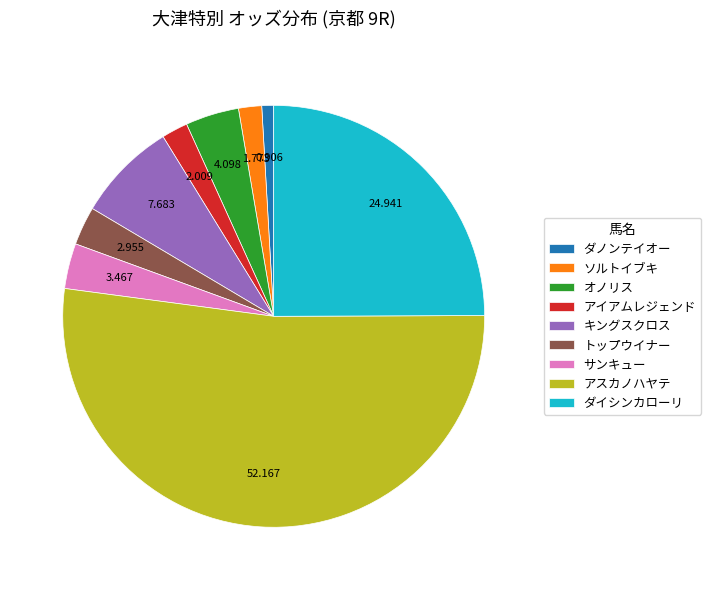

Combined, do ソルトイブキ and アスカノハヤテ account for over 50%?

Yes